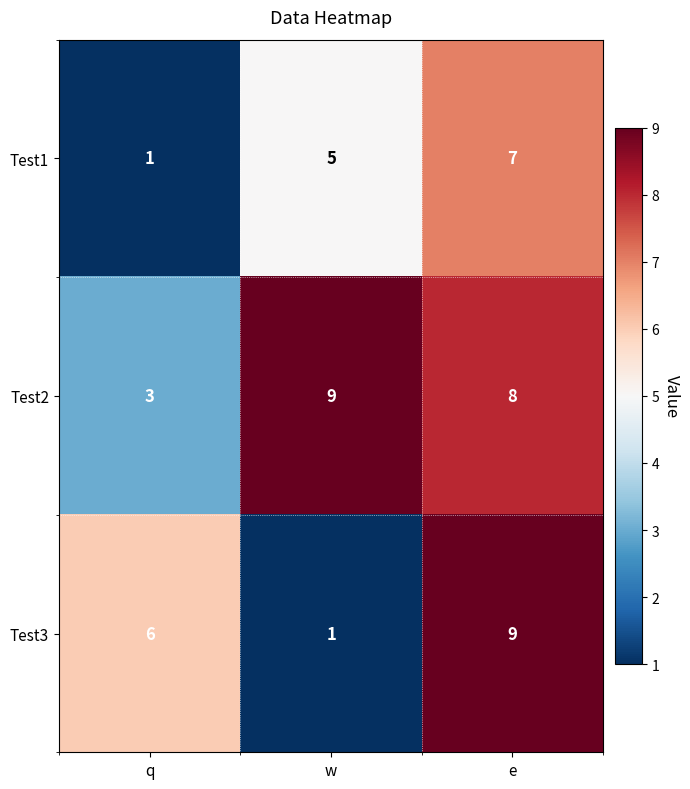

What value does the Test2 series have at e?

8